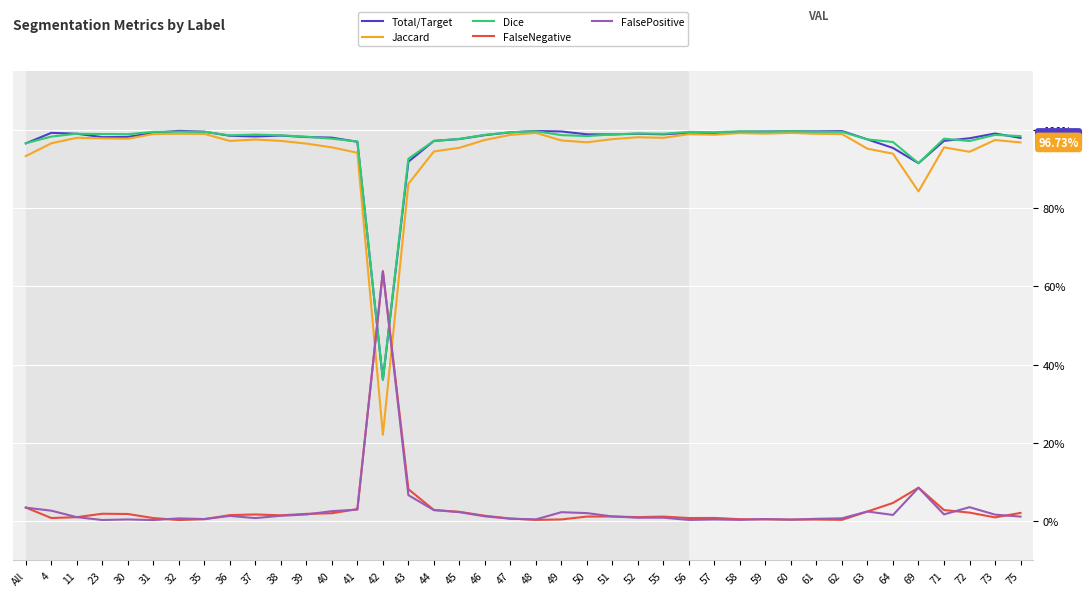

Which category has the lowest value across all series?

31